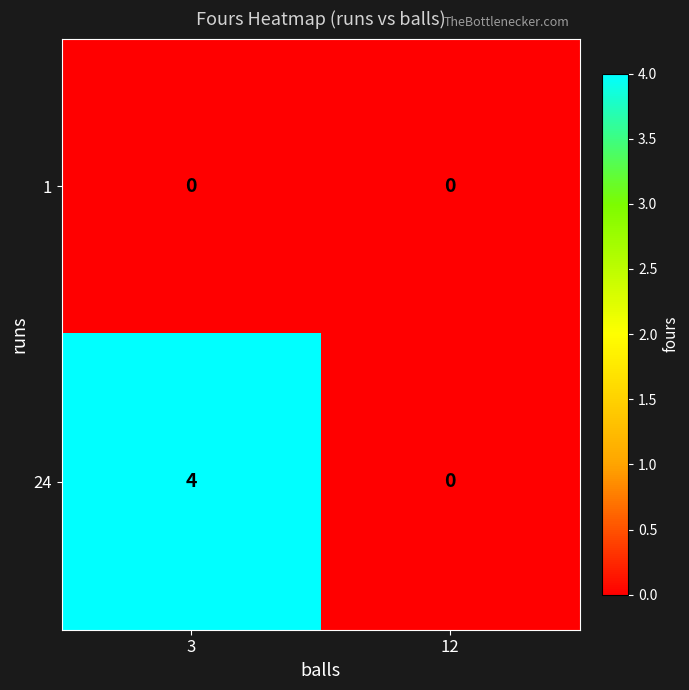

What is the maximum value shown in the chart?

4